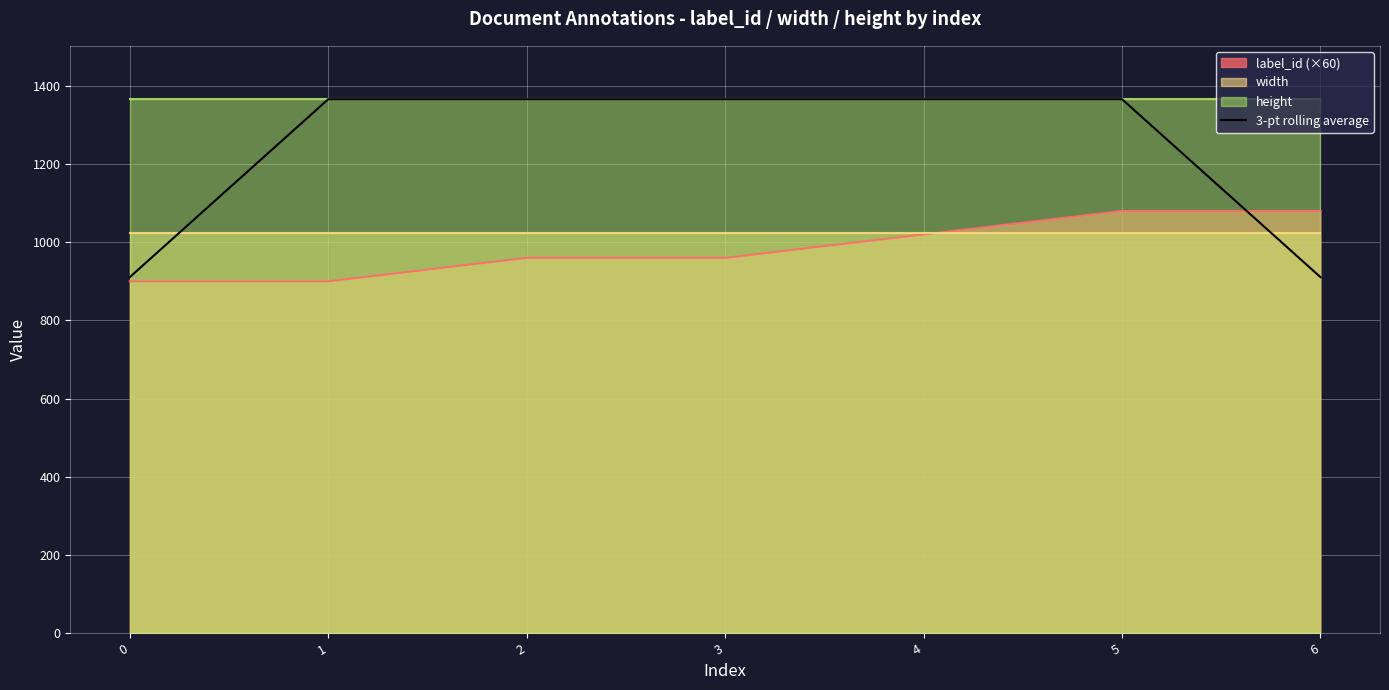

Reading left to right, list all the values displayed in this chart.

0=910.7	1=1366.0	2=1366.0	3=1366.0	4=1366.0	5=1366.0	6=910.7